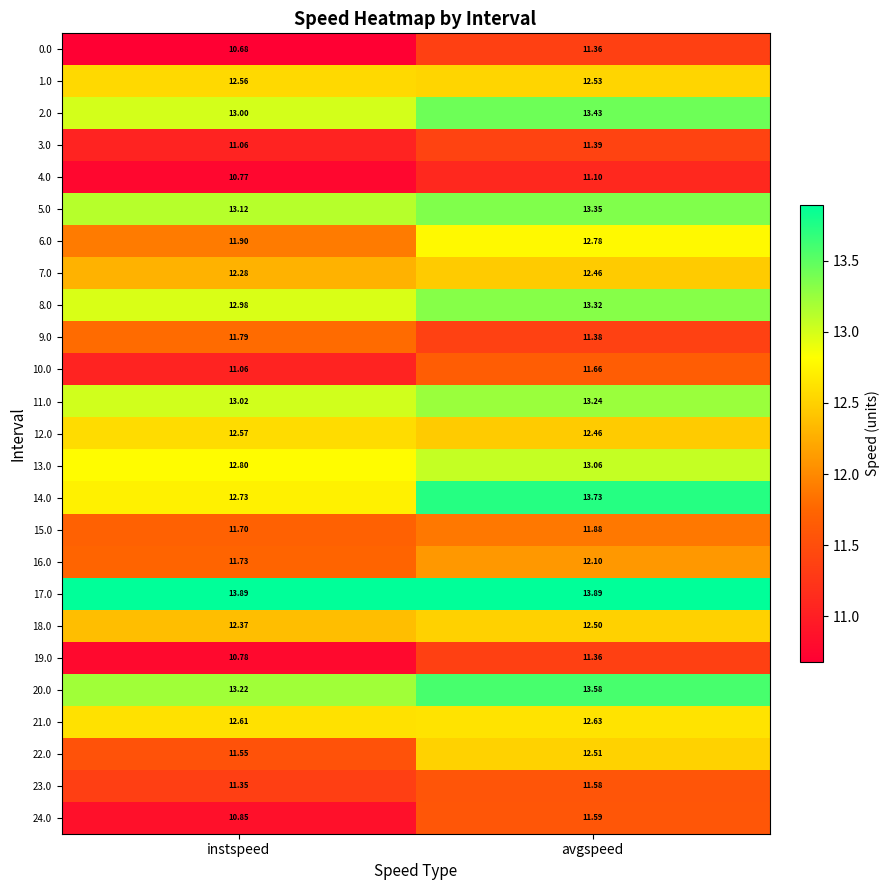

Is the value of 16.0 at avgspeed greater than the value of 10.0 at avgspeed?

Yes